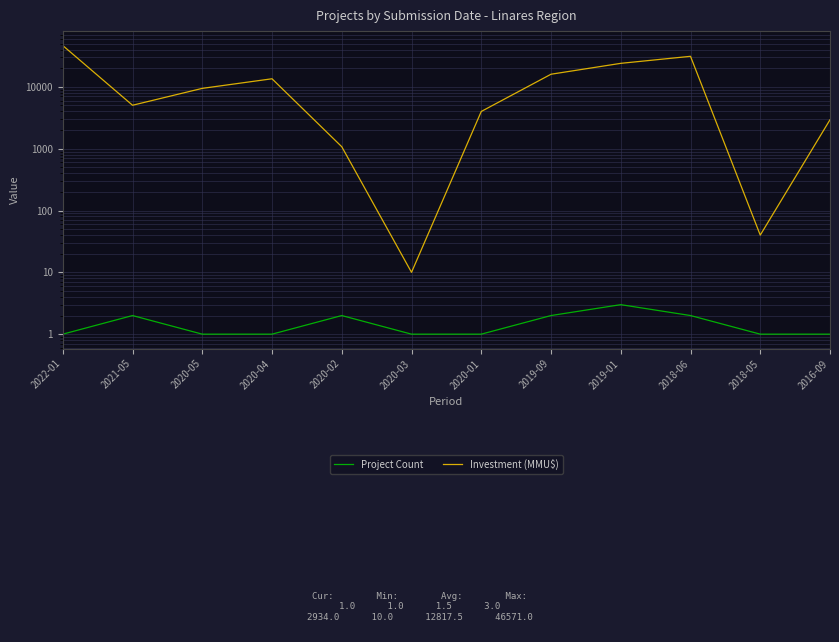

What is the total value across all series at 2022-01?

46572